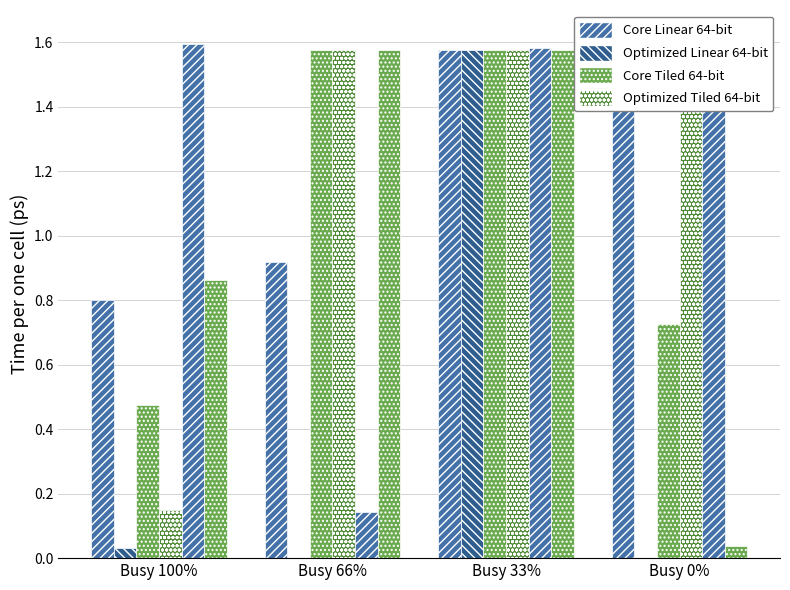

True or false: col_12 has a value of 0.7 at Busy 100%.

False